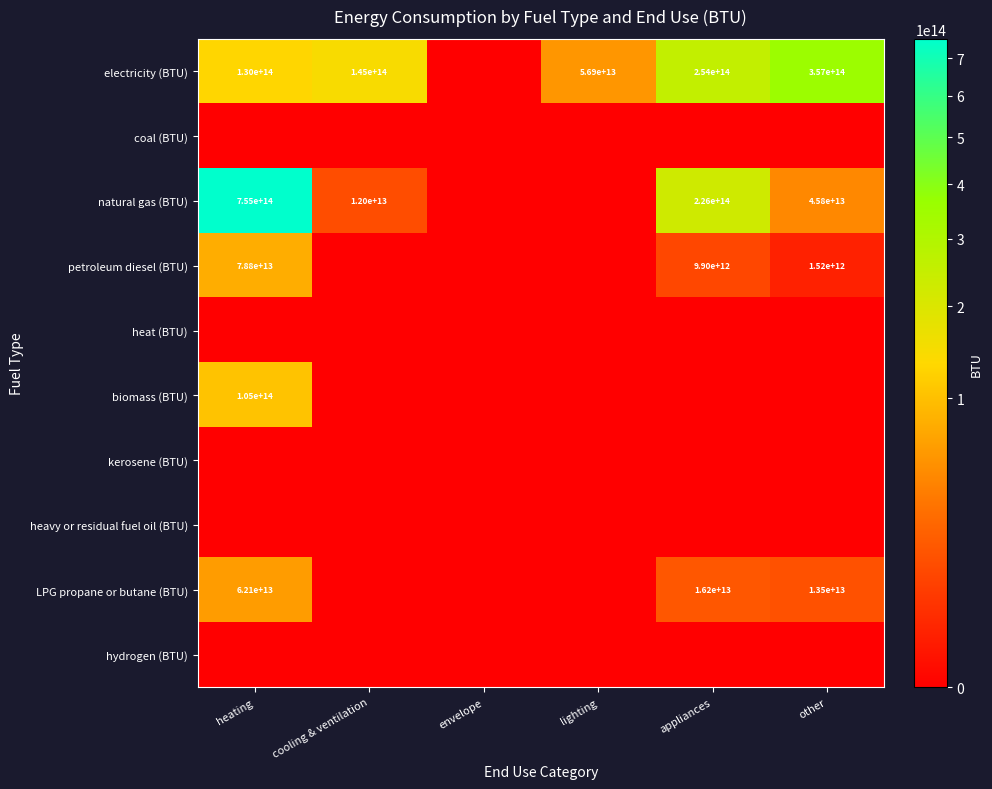

The value of LPG propane or butane (BTU) at heating is 62100000000000. True or false?

True